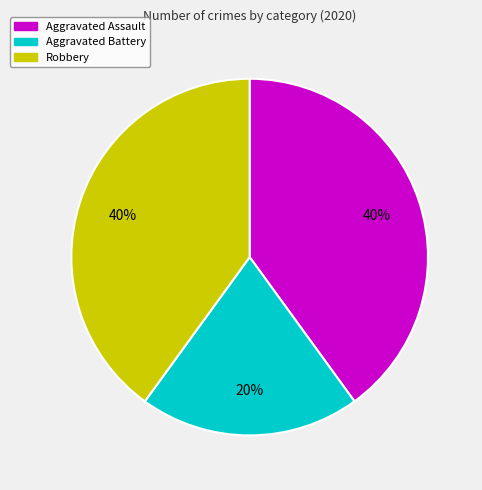

What is the ratio of the value at Aggravated Assault to the value at Aggravated Battery?

2.0